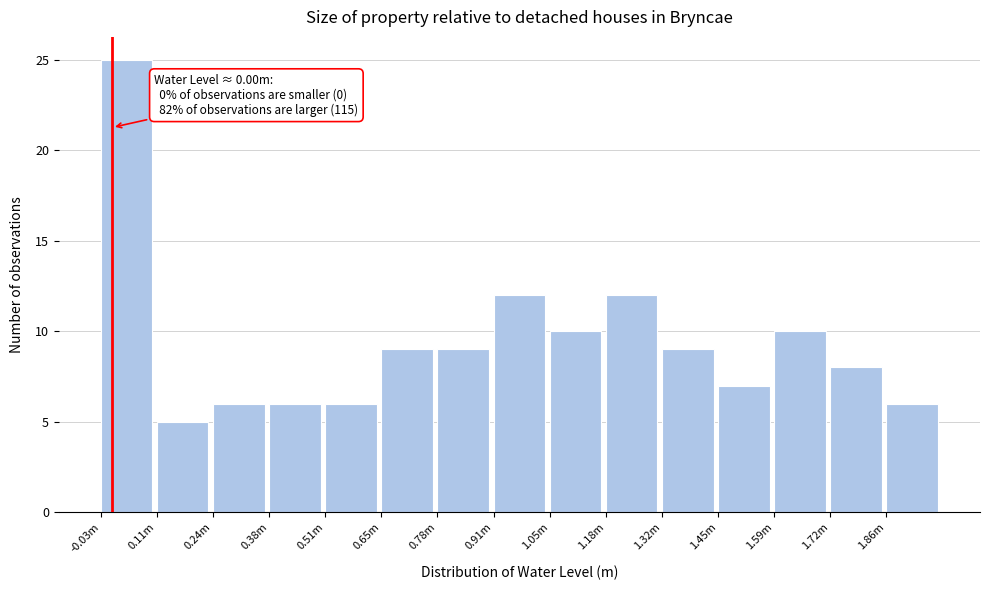

Reading left to right, what are all the values shown in this chart?

25	5	6	6	6	9	9	12	10	12	9	7	10	8	6